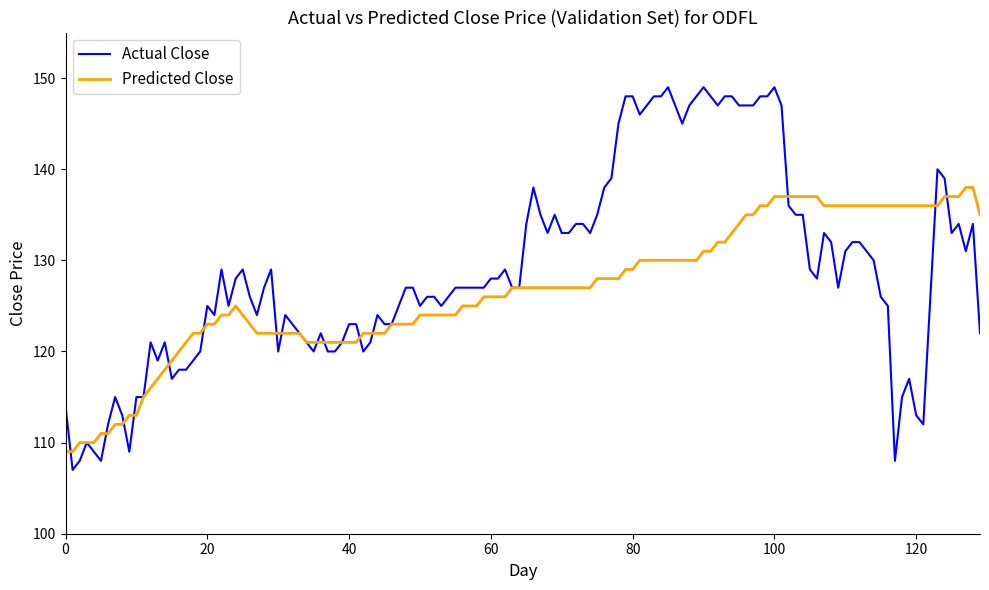

What is the sum of all Predicted Close values?

16473